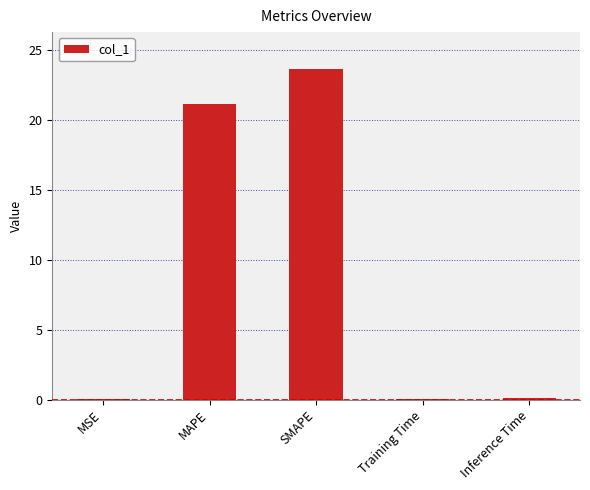

What is the sum of the values at MAPE and SMAPE?

44.8